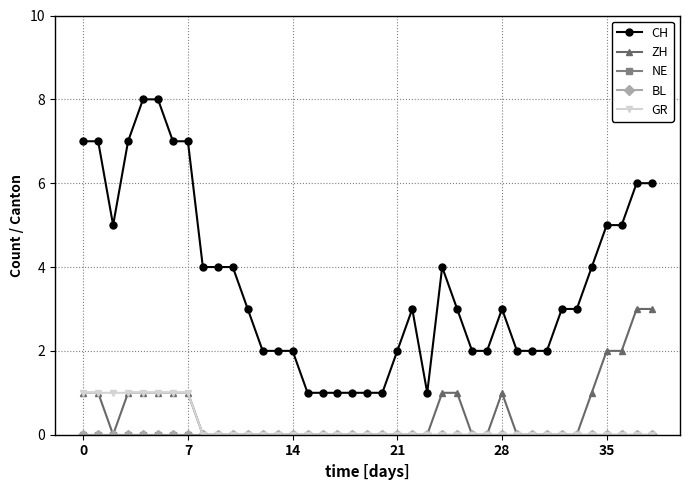

Does the chart have visible grid lines?

Yes